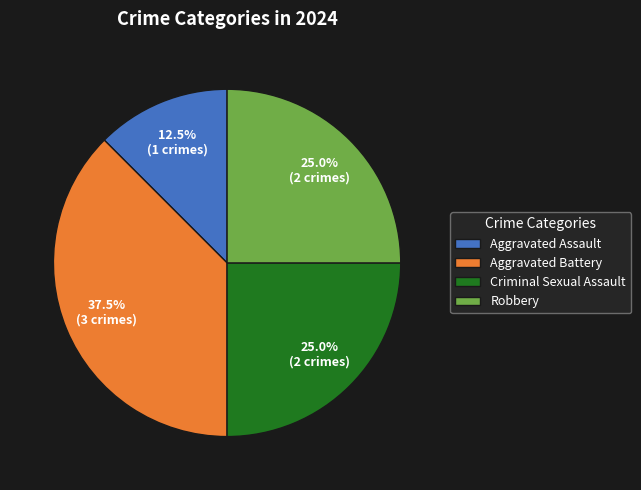

Which category has the smallest portion of the pie?

Aggravated Assault